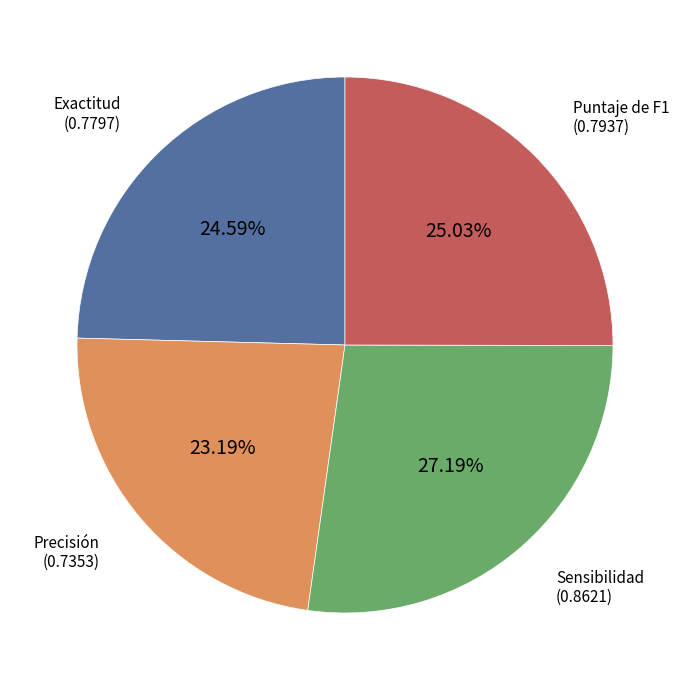

Is there a majority slice in this chart?

No